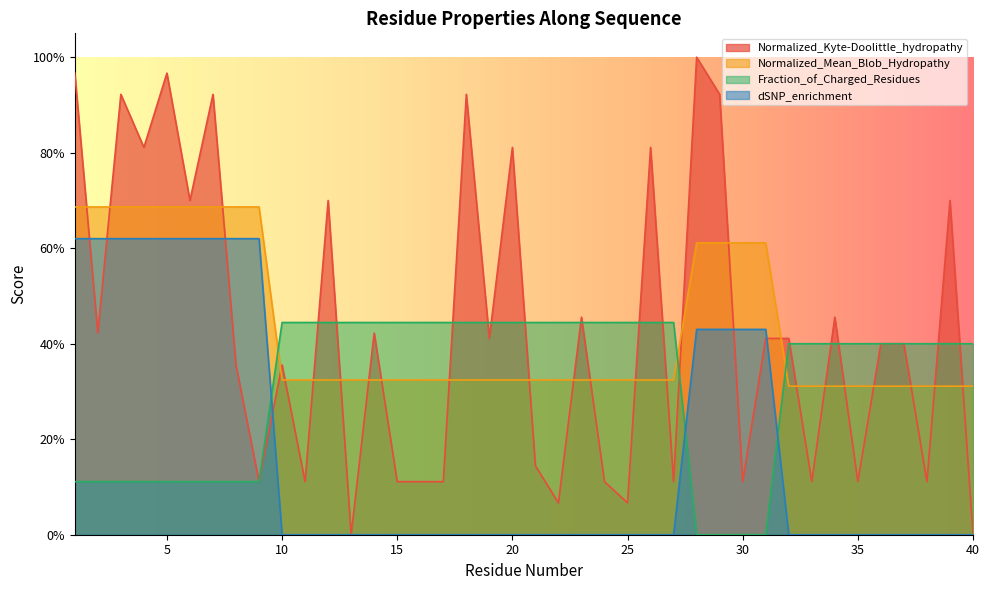

At how many categories does at least one series exceed 0?

40